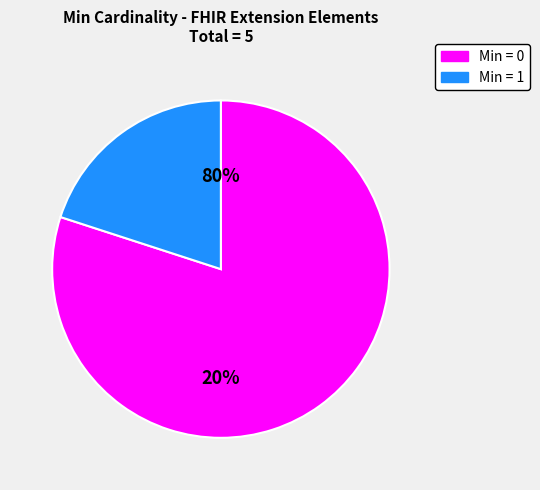

Is there any slice that represents more than half of the pie?

Yes